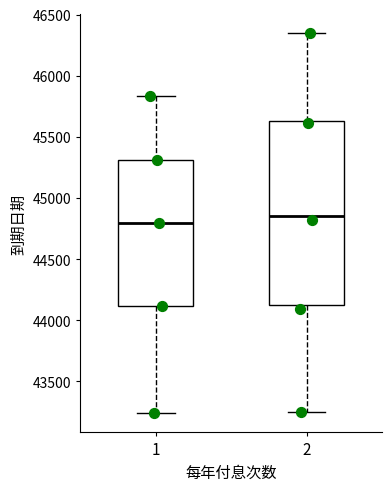

Which box has the lowest median line?

1